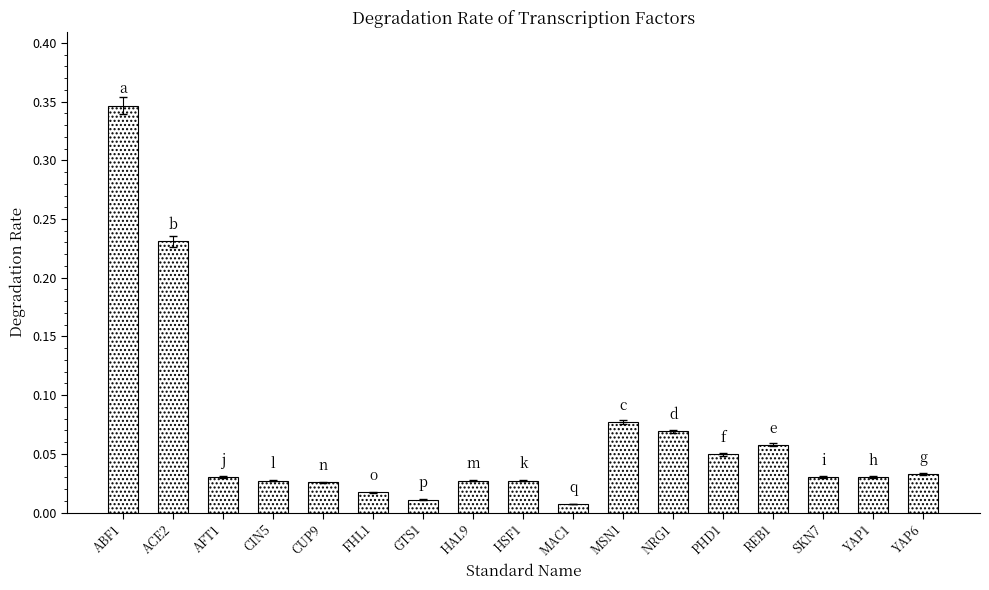

What is the label of the 6th bar from the left?

FHL1